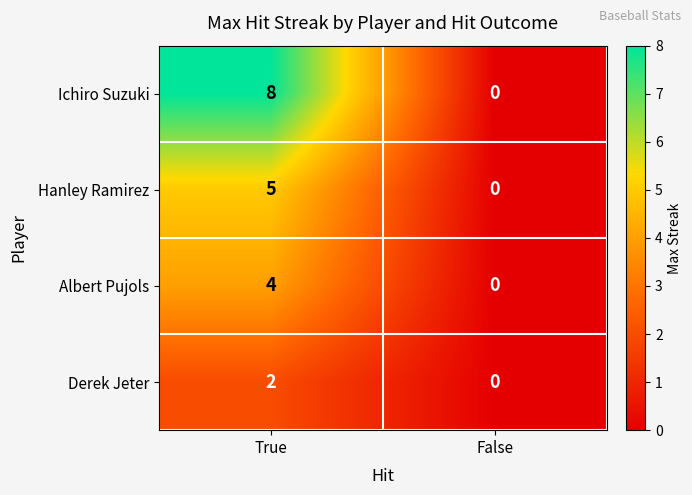

Which series changed the most between True and False?

Ichiro Suzuki